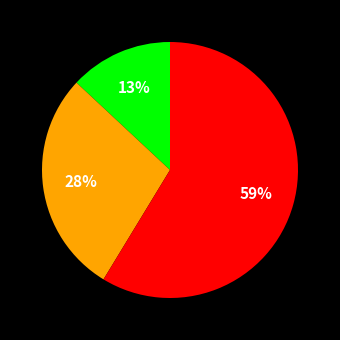

How many slices are in this pie chart?

3